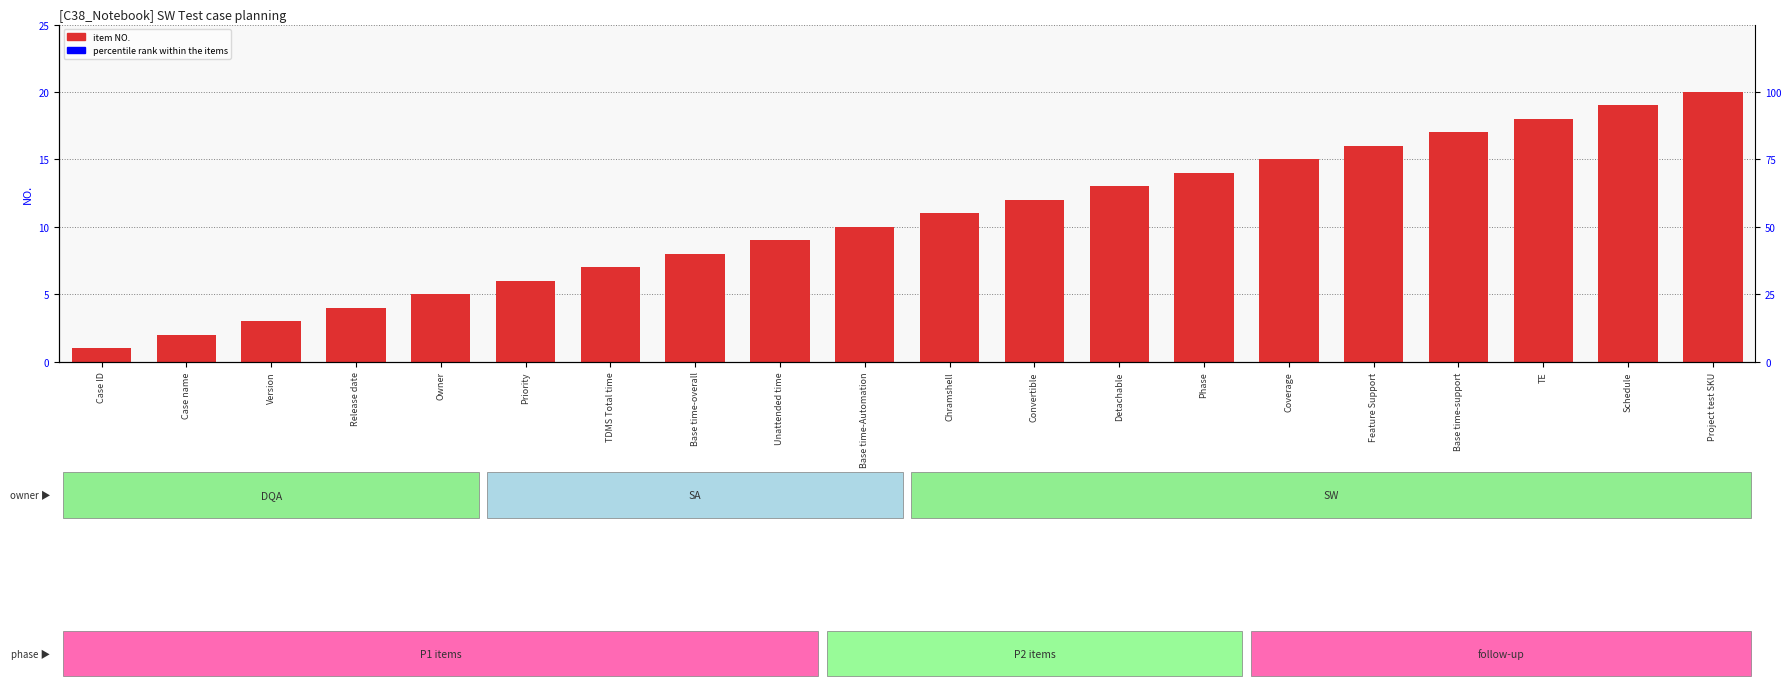

Does the chart contain any negative values?

No